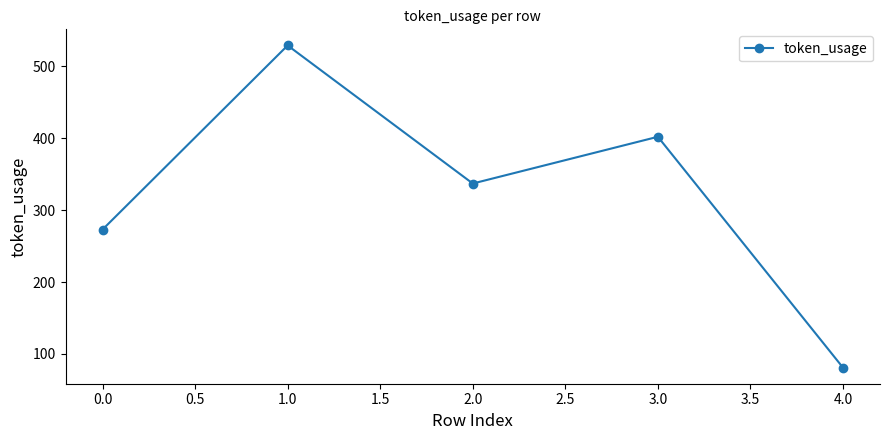

What is the value of the 1st point from the left?

273